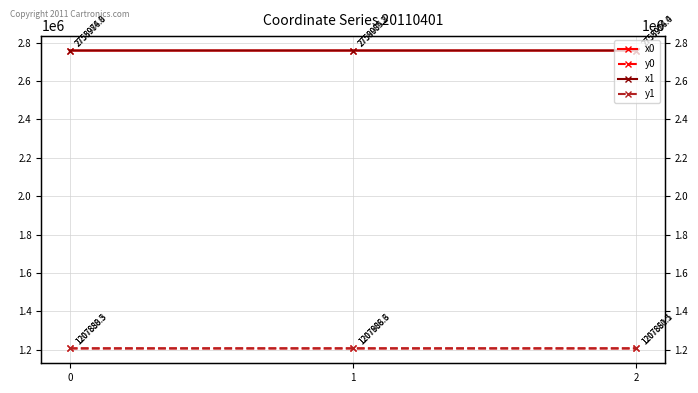

What is the average value of the x0 series?

2758974.7